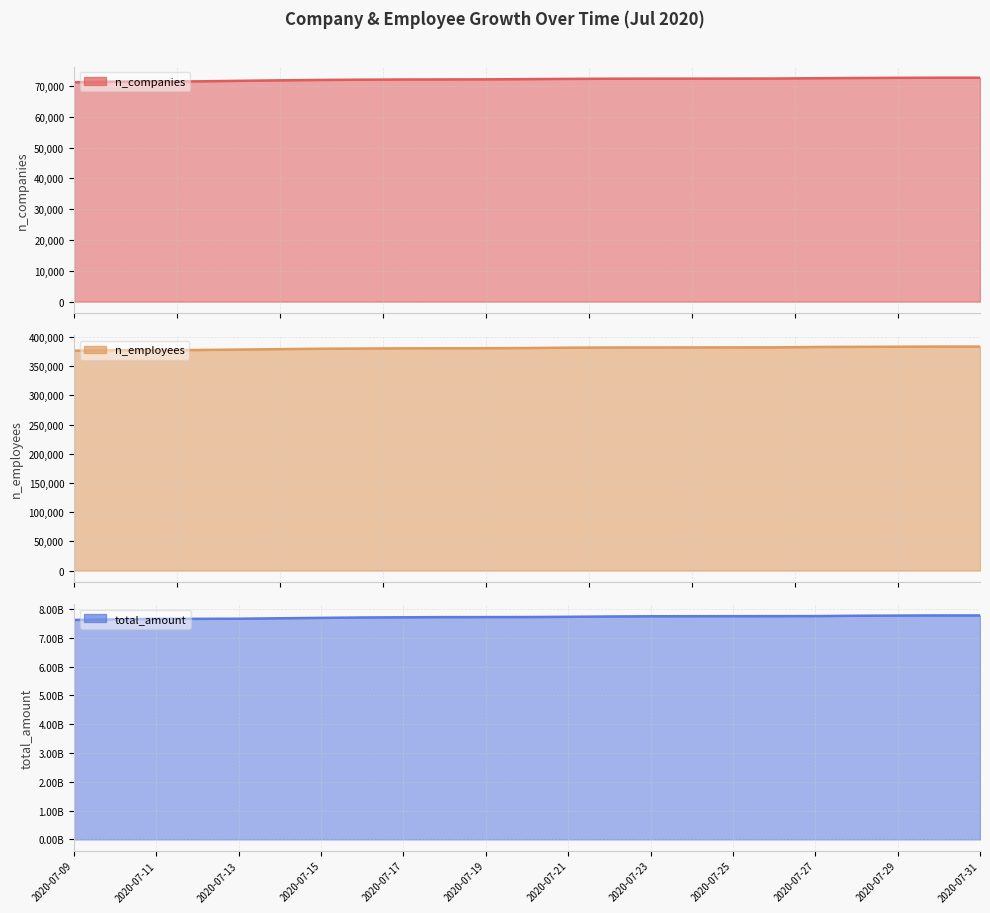

The n_companies series shows 72312 at 2020-07-22. True or false?

True